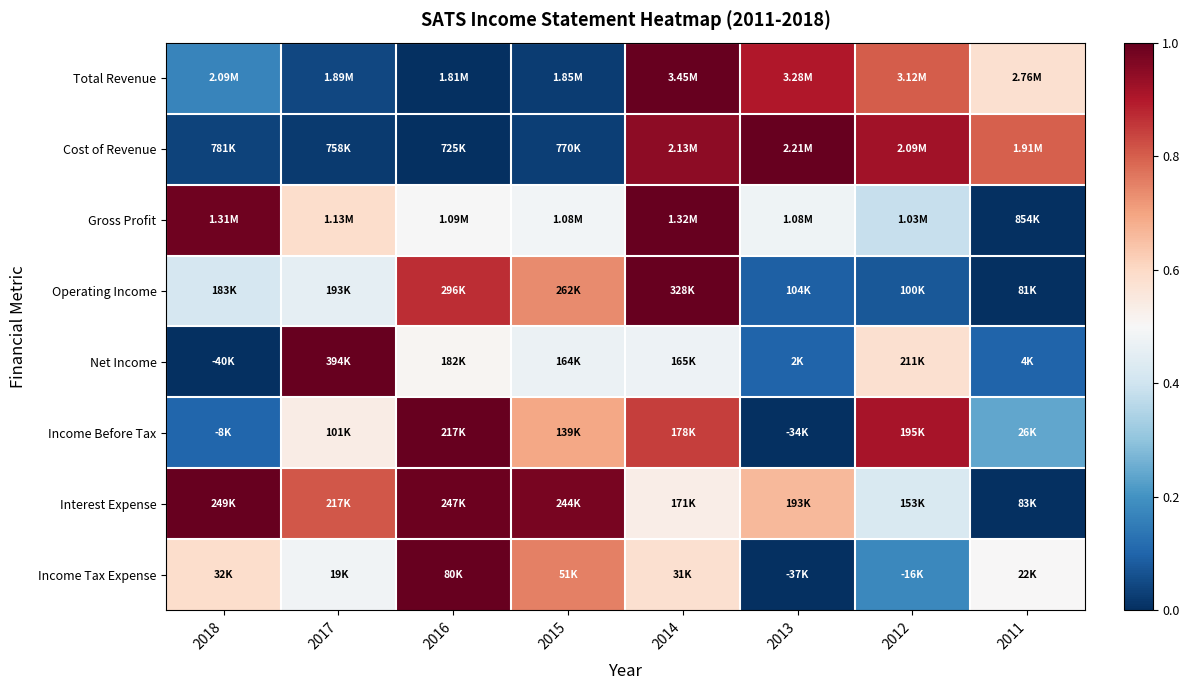

Reading left to right, transcribe all the data shown in this chart.

Total Revenue: 2018=0.2	2017=0.0	2016=0.0	2015=0.0	2014=1.0	2013=0.9	2012=0.8	2011=0.6
Cost of Revenue: 2018=0.0	2017=0.0	2016=0.0	2015=0.0	2014=0.9	2013=1.0	2012=0.9	2011=0.8
Gross Profit: 2018=1.0	2017=0.6	2016=0.5	2015=0.5	2014=1.0	2013=0.5	2012=0.4	2011=0.0
Operating Income: 2018=0.4	2017=0.5	2016=0.9	2015=0.7	2014=1.0	2013=0.1	2012=0.1	2011=0.0
Net Income: 2018=0.0	2017=1.0	2016=0.5	2015=0.5	2014=0.5	2013=0.1	2012=0.6	2011=0.1
Income Before Tax: 2018=0.1	2017=0.5	2016=1.0	2015=0.7	2014=0.8	2013=0.0	2012=0.9	2011=0.2
Interest Expense: 2018=1.0	2017=0.8	2016=1.0	2015=1.0	2014=0.5	2013=0.7	2012=0.4	2011=0.0
Income Tax Expense: 2018=0.6	2017=0.5	2016=1.0	2015=0.8	2014=0.6	2013=0.0	2012=0.2	2011=0.5